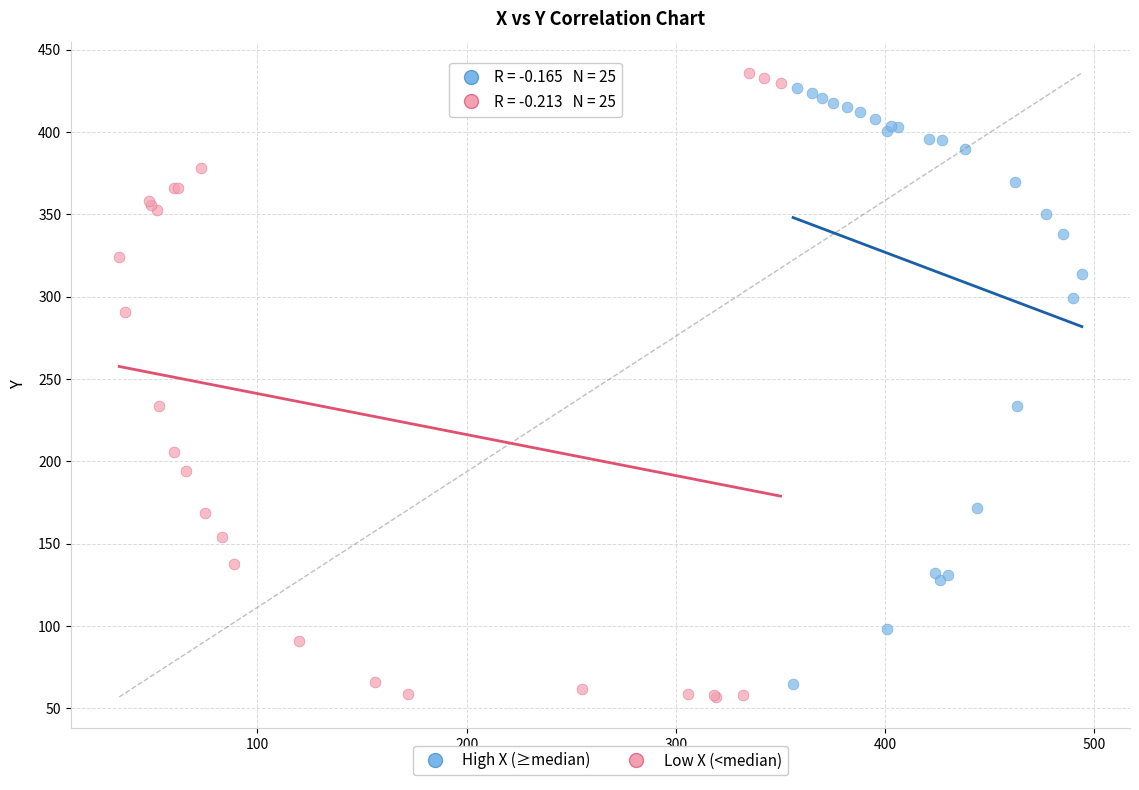

Which series has the largest Y range (max minus min)?

Low X (<median)